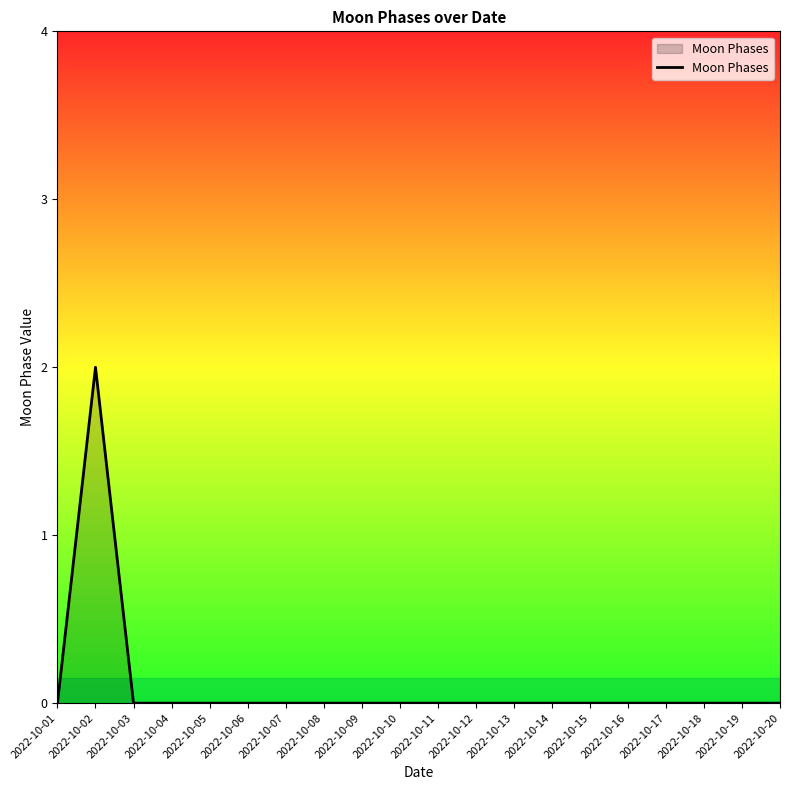

Which category has the highest value across all series?

2022-10-02